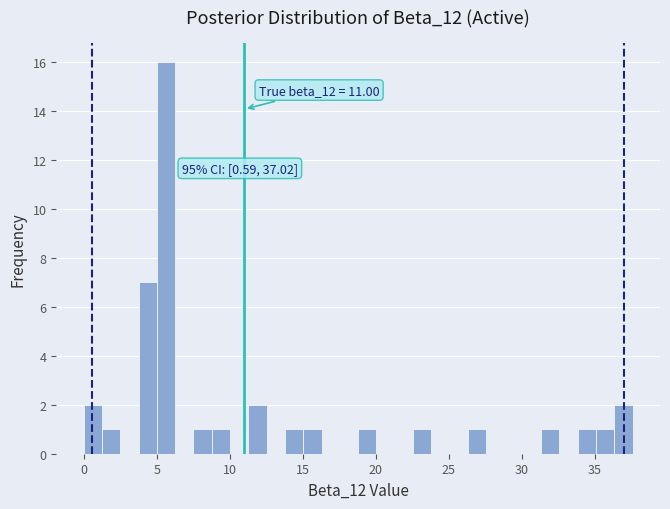

Around what value on the x-axis is the tallest bar? Give the approximate position of its centre, as read against the axis.

5.5